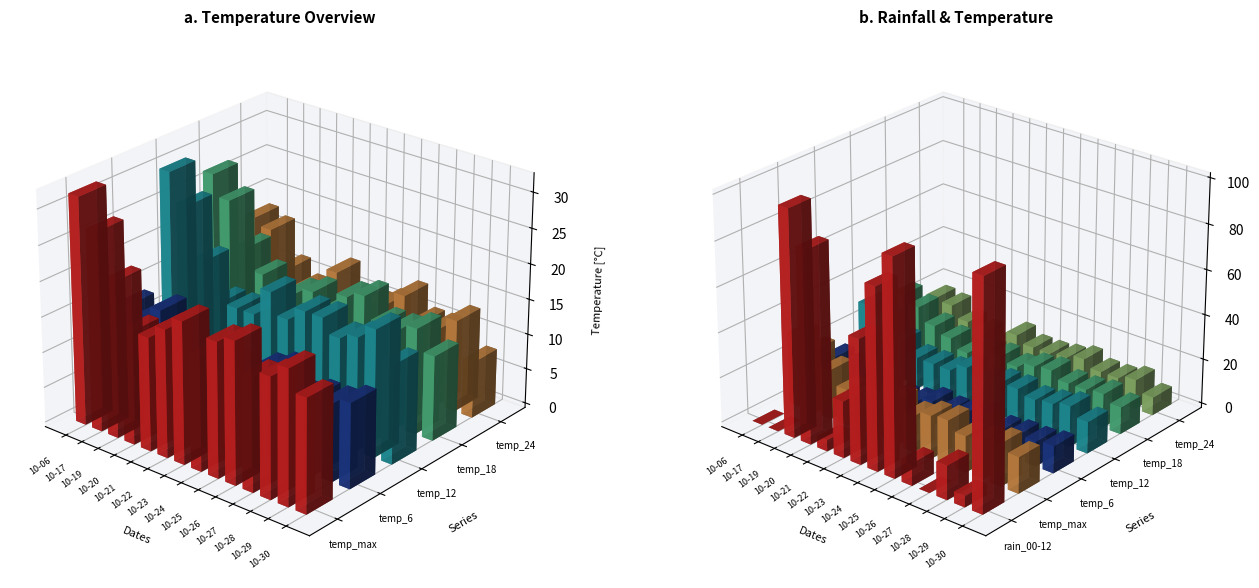

What is the maximum value for temp_12?

30